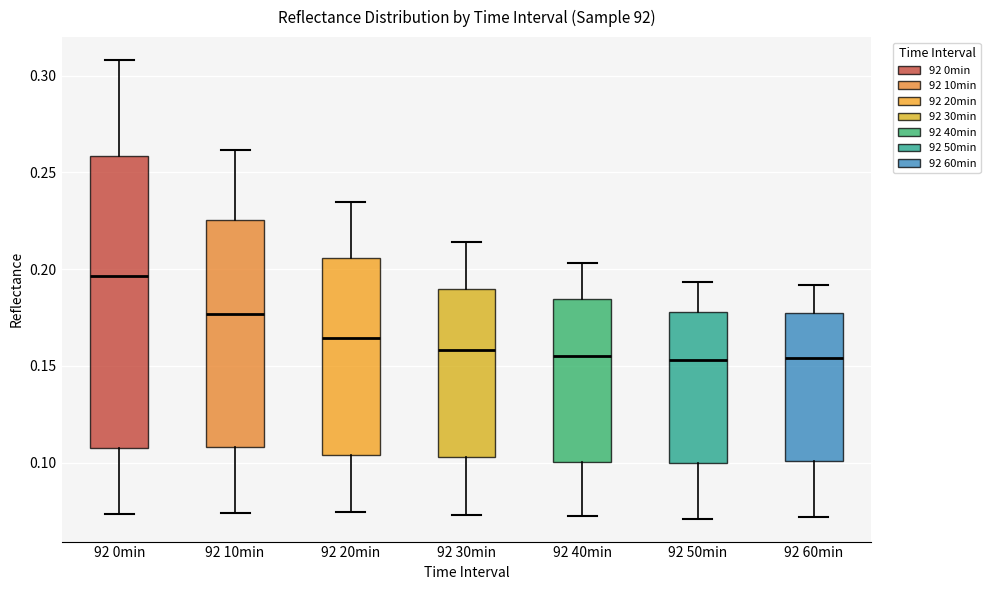

Reading left to right, transcribe this box plot: for each box, give where its median line is, the range the box spans, and where its two whiskers end, as read against the y-axis. The values are not printed on the chart, so give them approximately, as read against the axis.

92 0min: median 0.195, box 0.105 to 0.260, whiskers 0.075 to 0.310
92 10min: median 0.175, box 0.110 to 0.225, whiskers 0.075 to 0.260
92 20min: median 0.165, box 0.105 to 0.205, whiskers 0.075 to 0.235
92 30min: median 0.160, box 0.105 to 0.190, whiskers 0.075 to 0.215
92 40min: median 0.155, box 0.100 to 0.185, whiskers 0.070 to 0.205
92 50min: median 0.155, box 0.100 to 0.180, whiskers 0.070 to 0.195
92 60min: median 0.155, box 0.100 to 0.175, whiskers 0.070 to 0.190